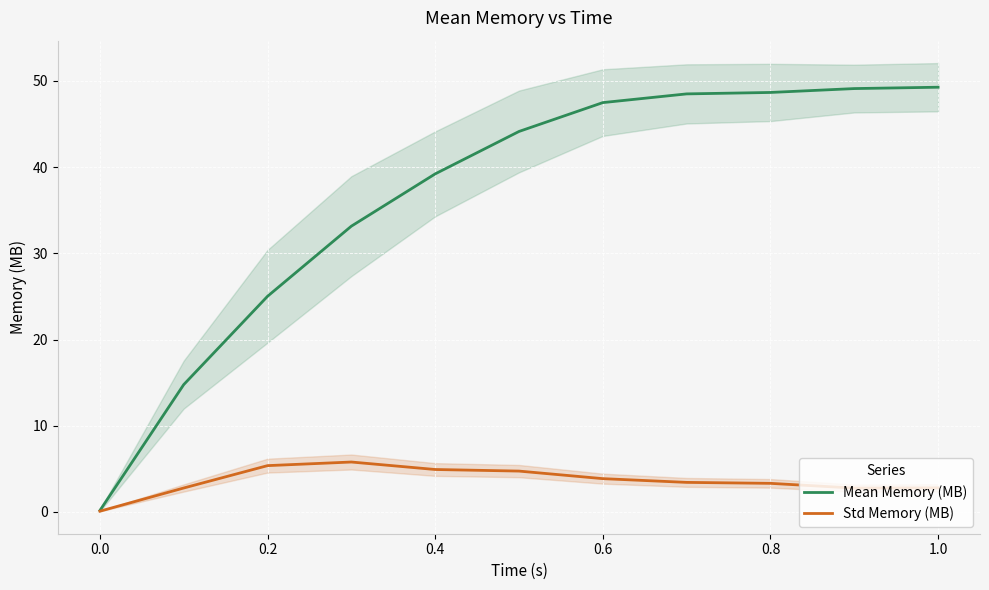

What is the highest value of the Mean Memory (MB) series?

49.3